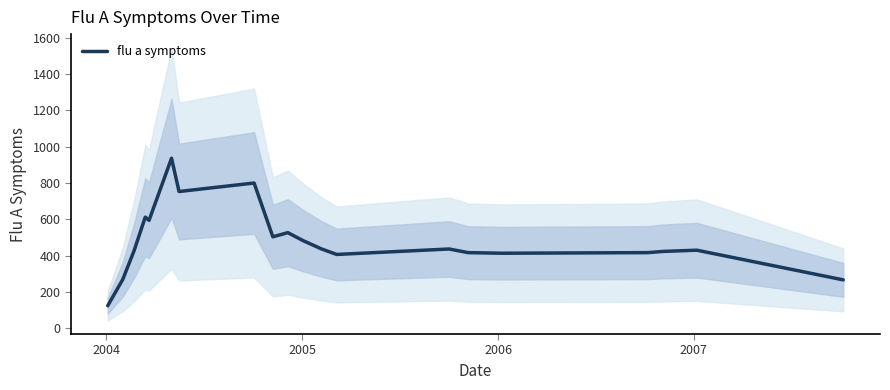

How many series are shown in this chart?

1